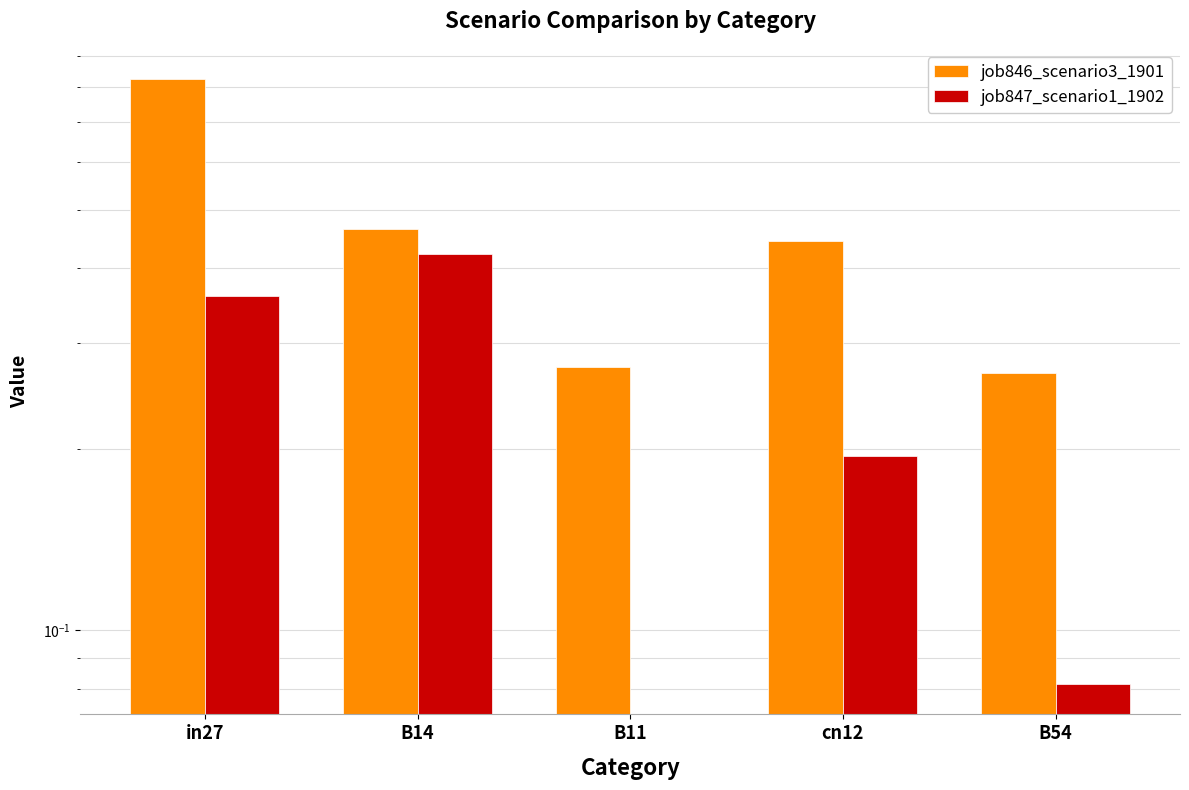

What are all the series names shown in the legend?

job846_scenario3_1901, job847_scenario1_1902